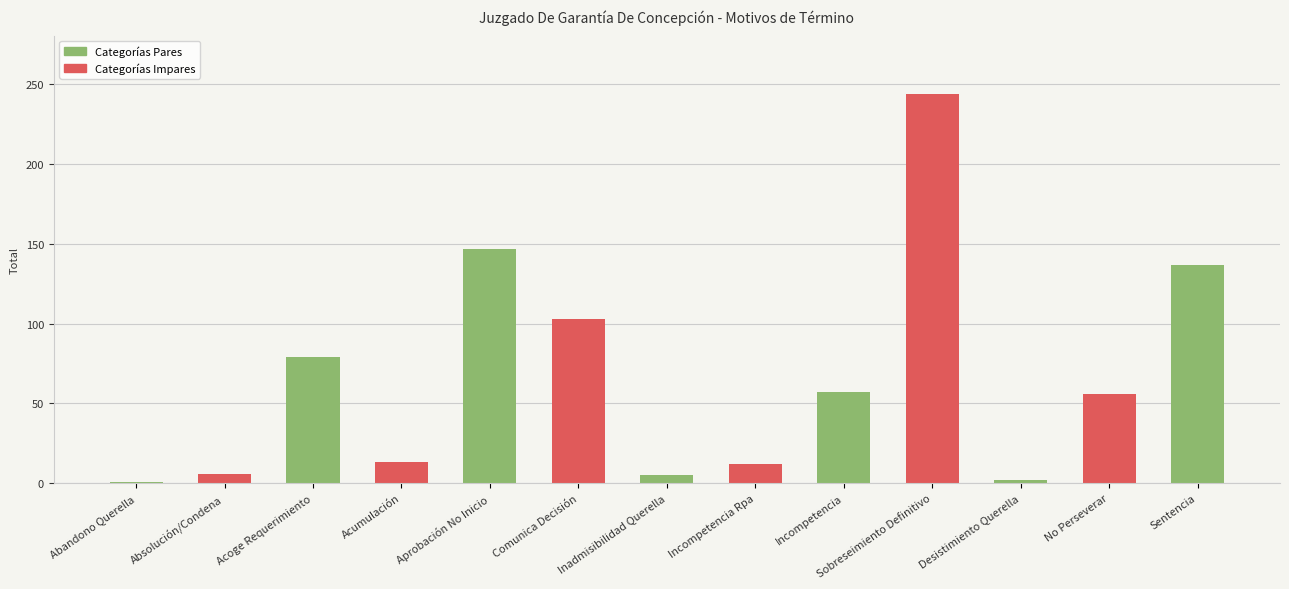

What is the approximate value at Aprobación No Inicio?

147